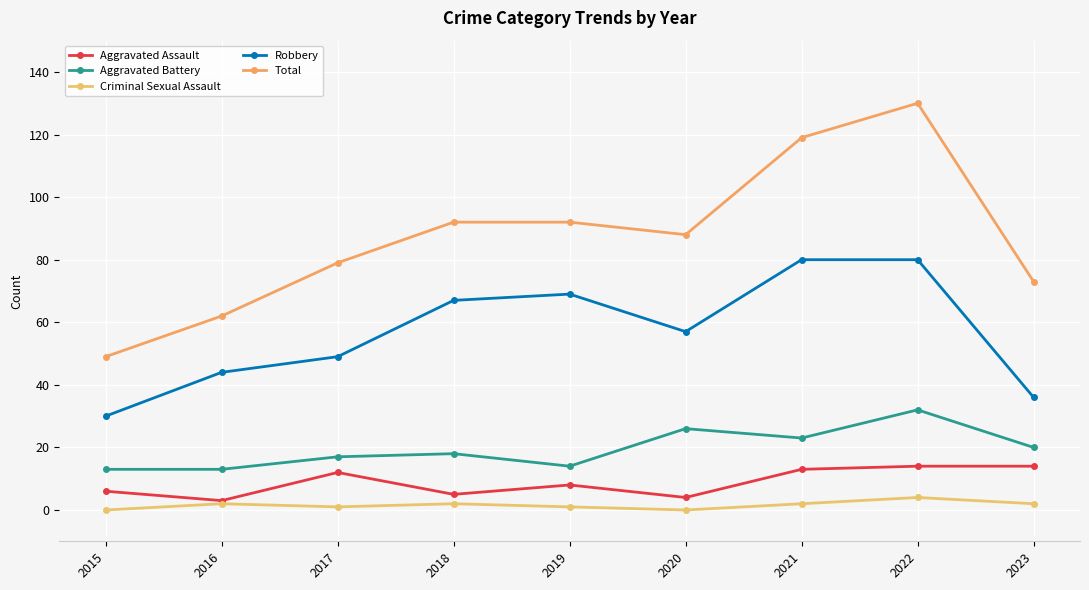

What is the greatest value displayed?

130